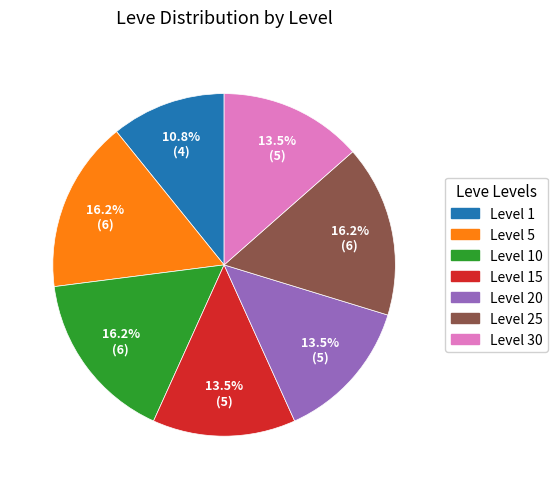

Which slice is the smallest?

Level 1